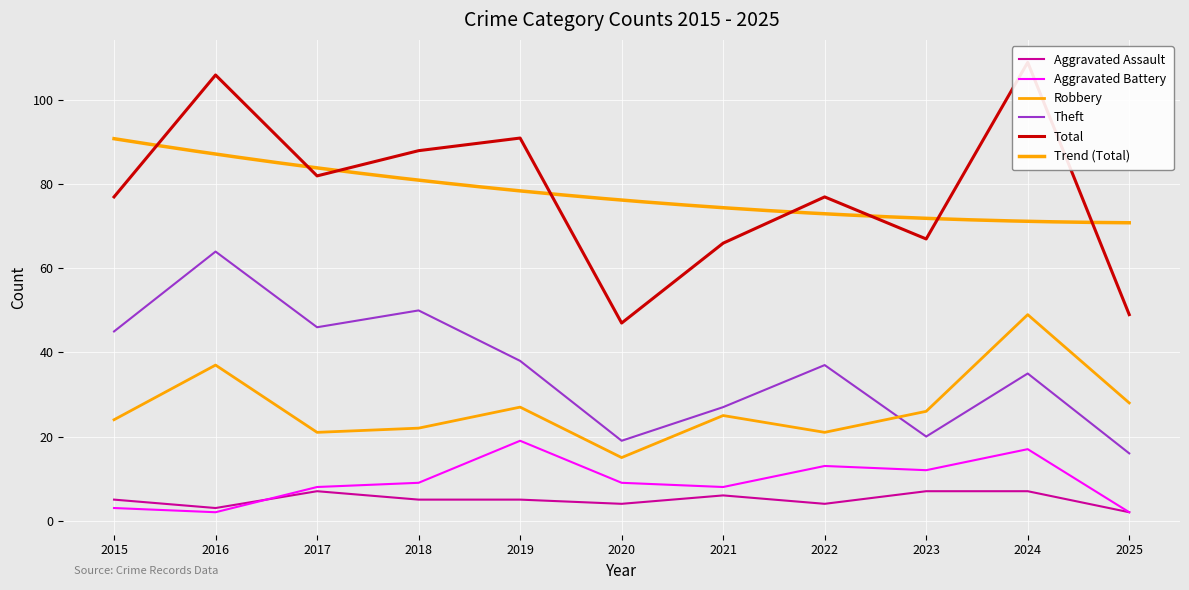

What is the total value across all series at 2015?

154